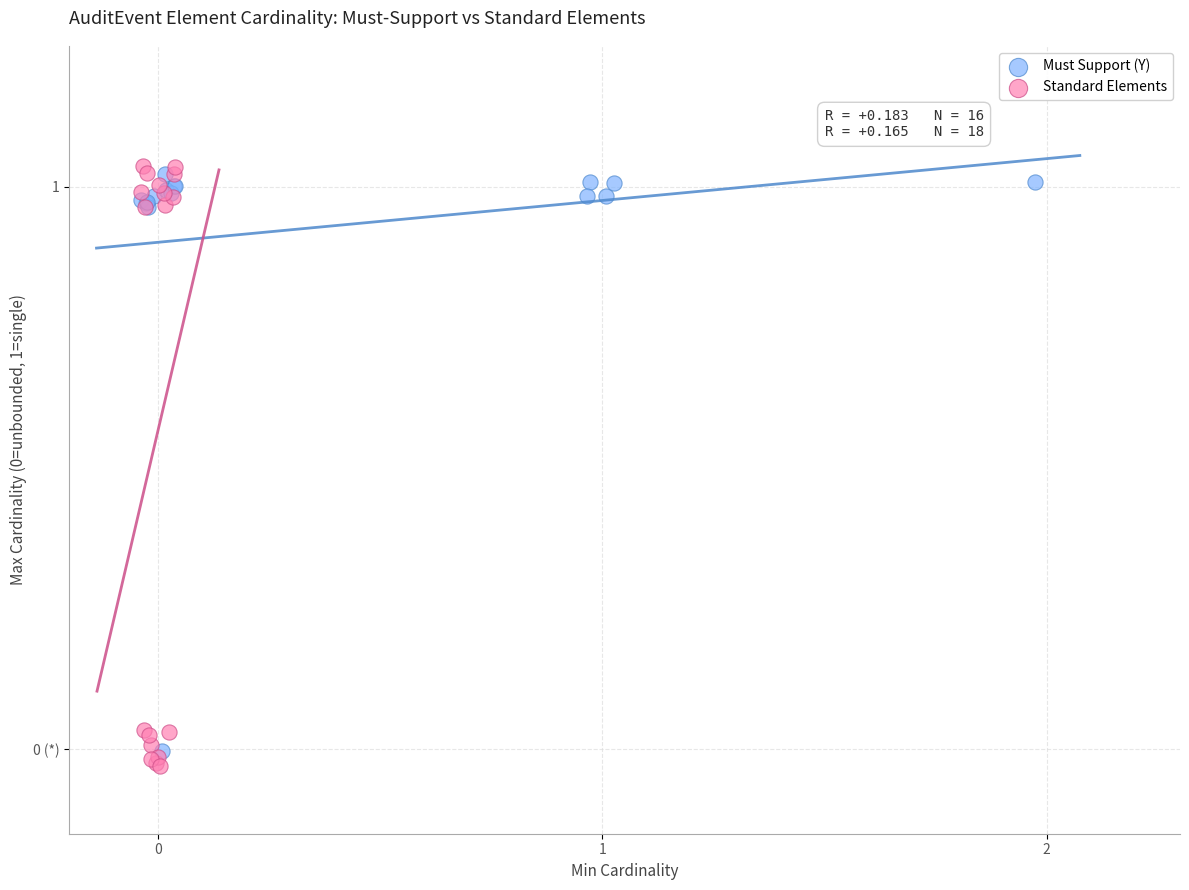

What are all the series names shown in the legend?

Must Support (Y), Standard Elements